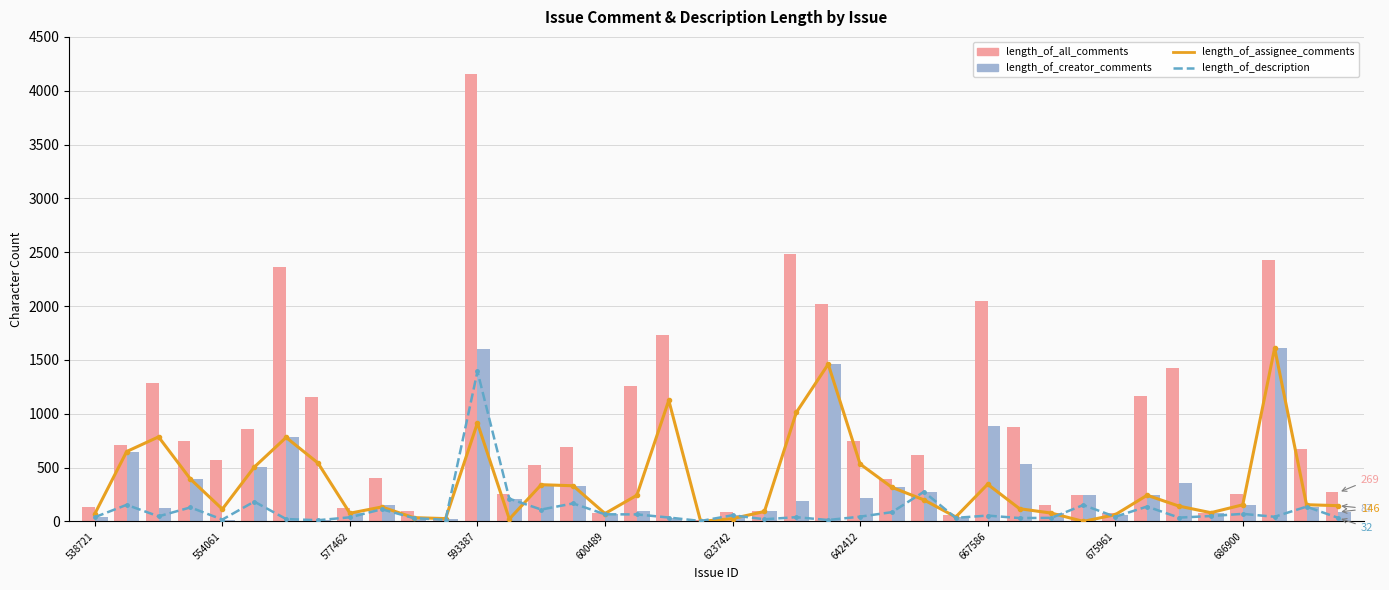

What is the difference between the second highest and second lowest values in the length_of_creator_comments series?

1587